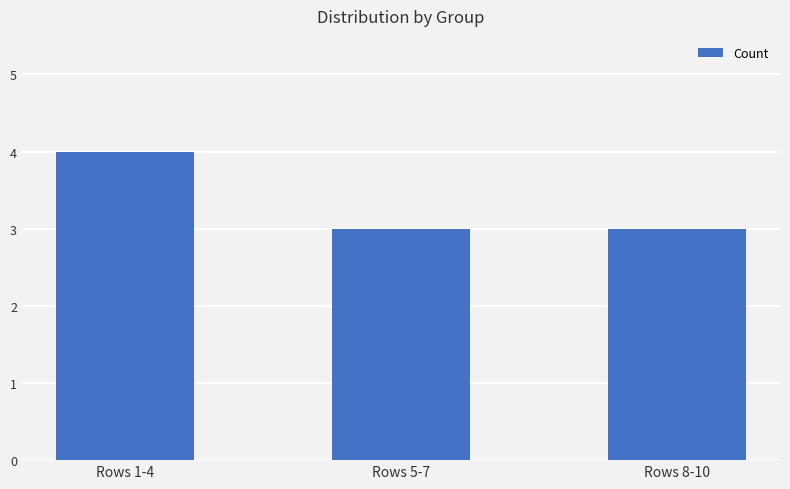

What is the sum of the values at Rows 1-4 and Rows 5-7?

7